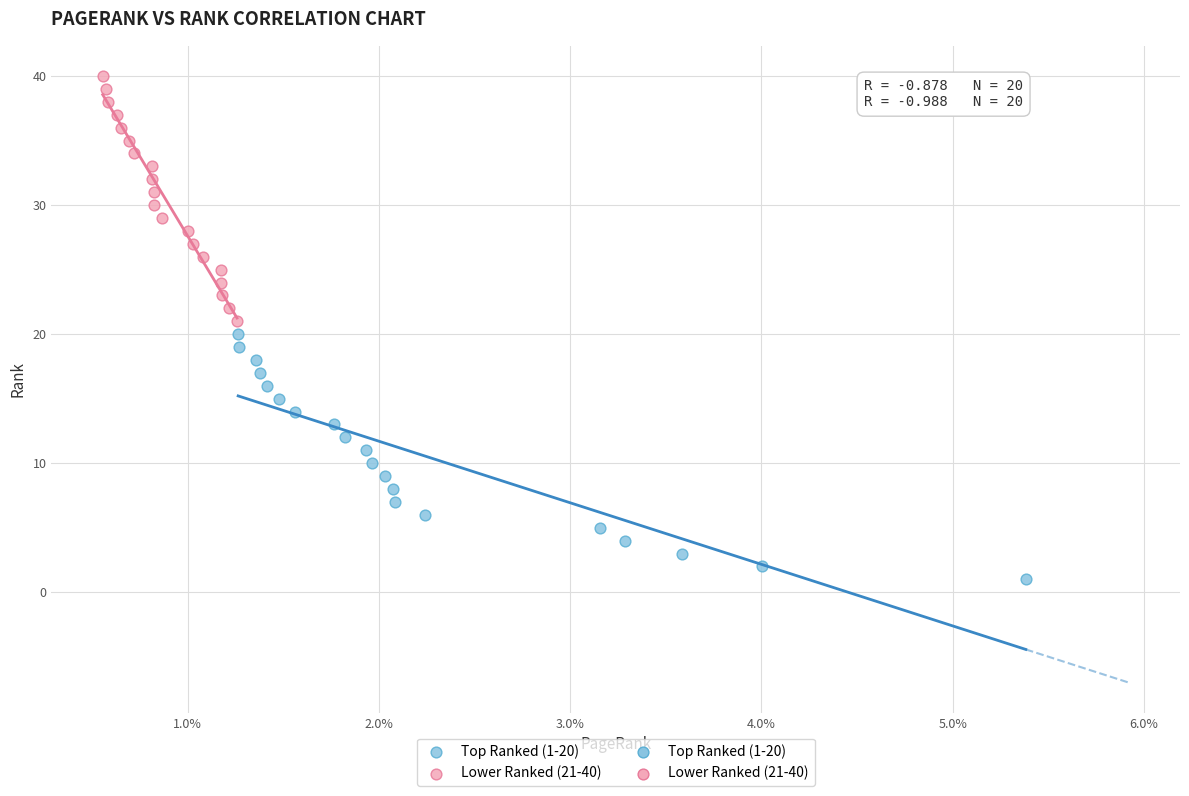

Which series contains the lowest Y value?

Top Ranked (1-20)